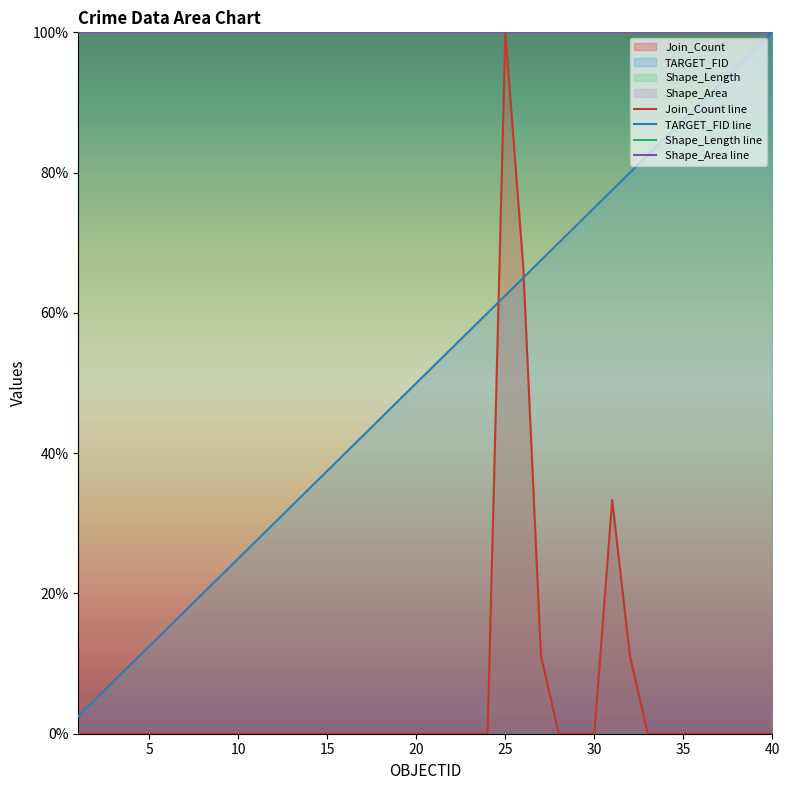

How many categories are shown in the chart?

40